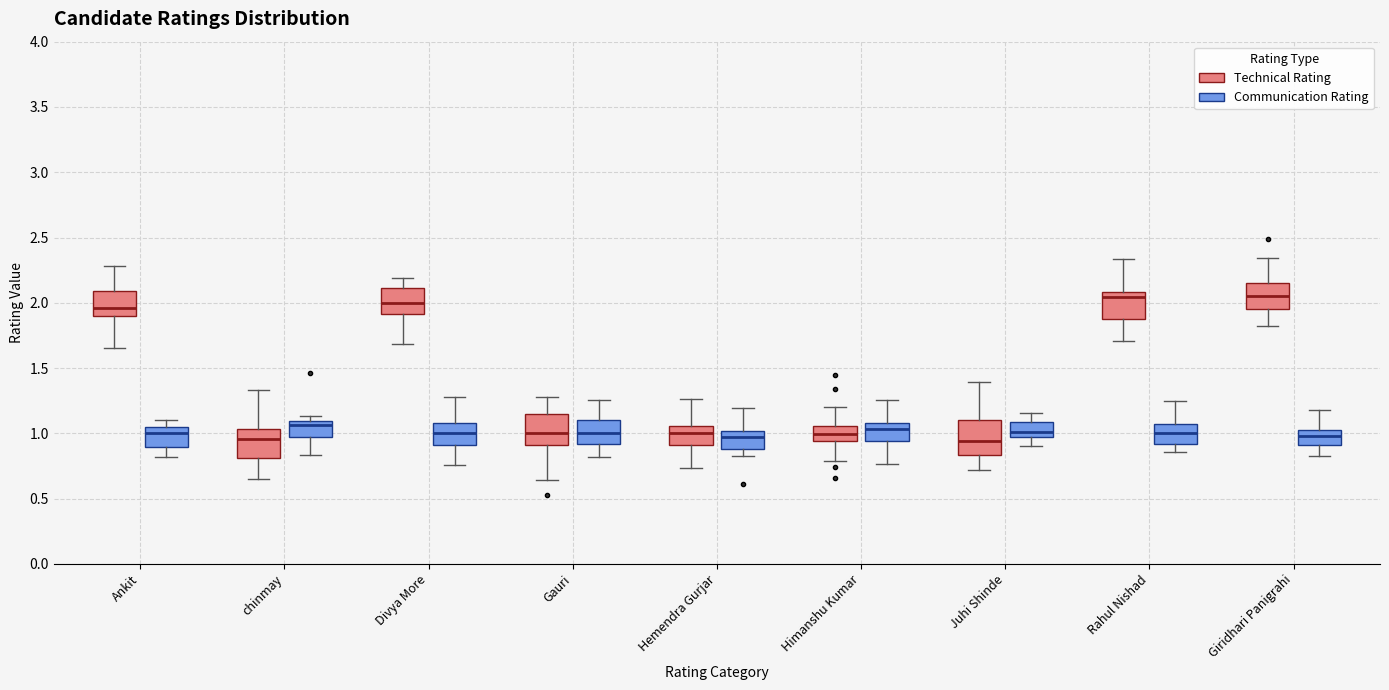

Reading left to right, transcribe this box plot: for each box, give where its median line is, the range the box spans, and where its two whiskers end, as read against the y-axis. The values are not printed on the chart, so give them approximately, as read against the axis.

Ankit (Technical Rating): median 1.95, box 1.90 to 2.10, whiskers 1.65 to 2.30
Ankit (Communication Rating): median 1.00, box 0.90 to 1.05, whiskers 0.80 to 1.10
chinmay (Technical Rating): median 0.95, box 0.80 to 1.05, whiskers 0.65 to 1.35
chinmay (Communication Rating): median 1.05, box 0.95 to 1.10, whiskers 0.85 to 1.15
Divya More (Technical Rating): median 2.00, box 1.90 to 2.10, whiskers 1.70 to 2.20
Divya More (Communication Rating): median 1.00, box 0.90 to 1.10, whiskers 0.75 to 1.30
Gauri (Technical Rating): median 1.00, box 0.90 to 1.15, whiskers 0.65 to 1.30
Gauri (Communication Rating): median 1.00, box 0.90 to 1.10, whiskers 0.80 to 1.25
Hemendra Gurjar (Technical Rating): median 1.00, box 0.90 to 1.05, whiskers 0.75 to 1.25
Hemendra Gurjar (Communication Rating): median 0.95, box 0.90 to 1.00, whiskers 0.85 to 1.20
Himanshu Kumar (Technical Rating): median 1.00, box 0.95 to 1.05, whiskers 0.80 to 1.20
Himanshu Kumar (Communication Rating): median 1.05, box 0.95 to 1.10, whiskers 0.75 to 1.25
Juhi Shinde (Technical Rating): median 0.95, box 0.85 to 1.10, whiskers 0.70 to 1.40
Juhi Shinde (Communication Rating): median 1.00 (just above the box's lower edge), box 1.00 to 1.10, whiskers 0.90 to 1.15
Rahul Nishad (Technical Rating): median 2.05, box 1.90 to 2.10, whiskers 1.70 to 2.35
Rahul Nishad (Communication Rating): median 1.00, box 0.90 to 1.05, whiskers 0.85 to 1.25
Giridhari Panigrahi (Technical Rating): median 2.05, box 1.95 to 2.15, whiskers 1.80 to 2.35
Giridhari Panigrahi (Communication Rating): median 1.00, box 0.90 to 1.05, whiskers 0.85 to 1.20